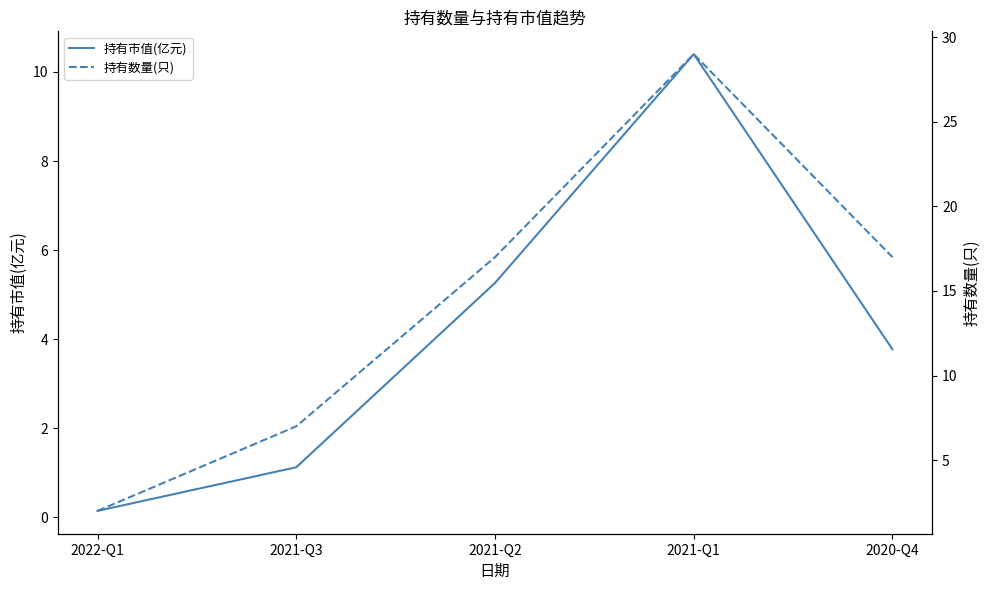

List the labels in order of 持有市值(亿元) value, largest first.

2021-Q1, 2021-Q2, 2020-Q4, 2021-Q3, 2022-Q1